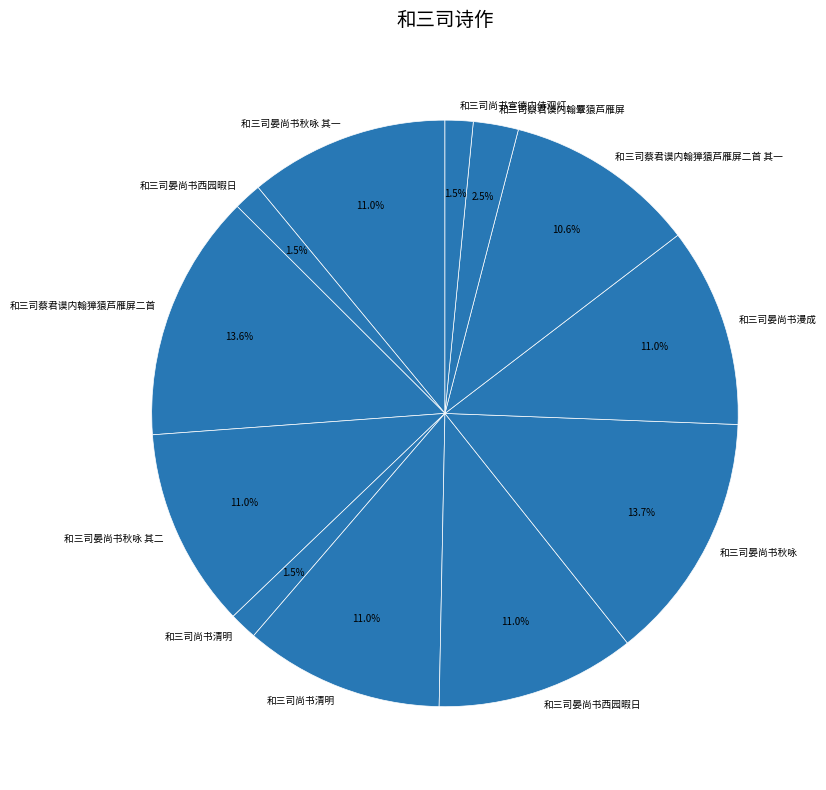

Count the number of slices in the pie.

12